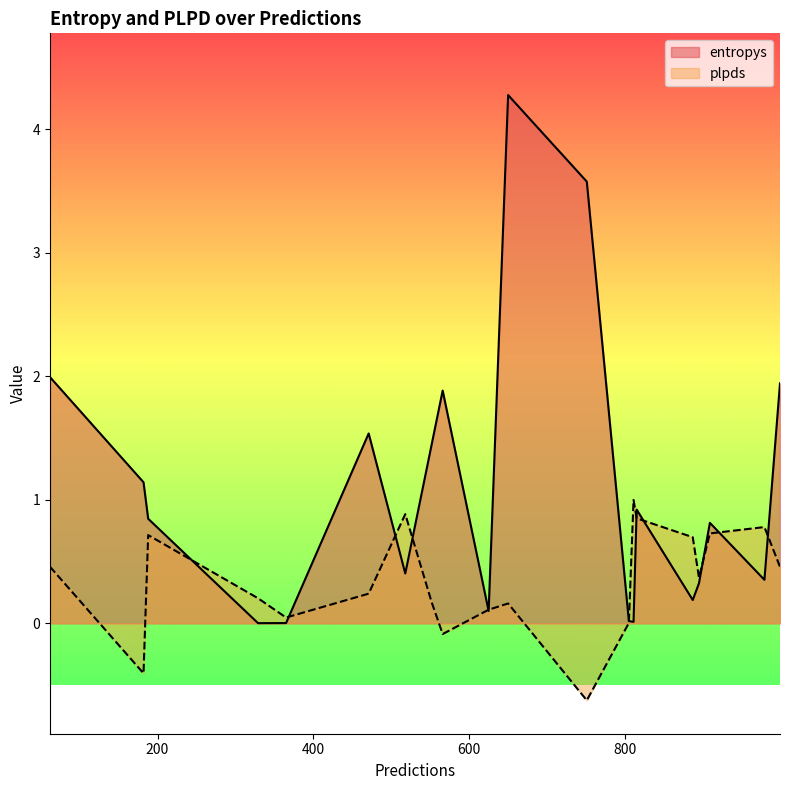

What is the maximum value shown in the chart?

4.3